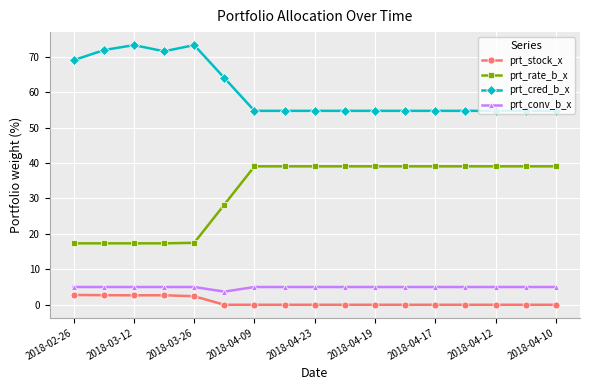

What is the average value of the prt_stock_x series?

0.8